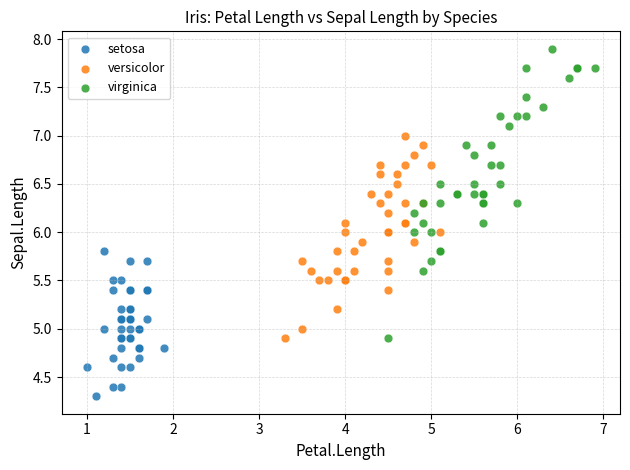

Which series contains the lowest Y value?

setosa